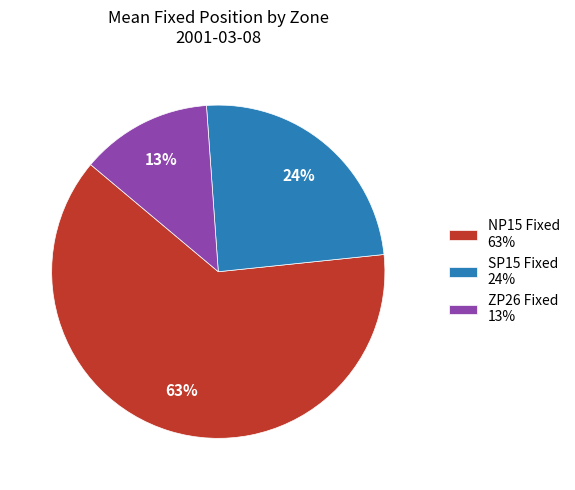

Which category has the biggest portion of the pie?

NP15 Fixed